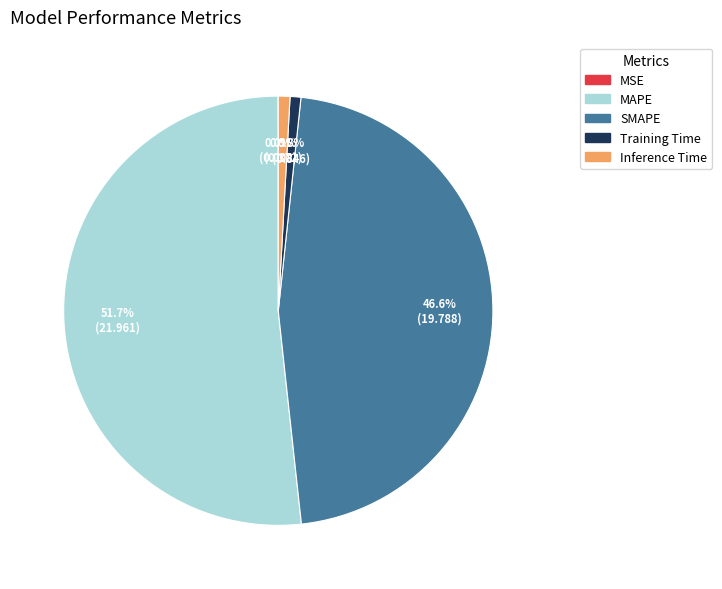

Which has a higher value, Training Time or MAPE?

MAPE